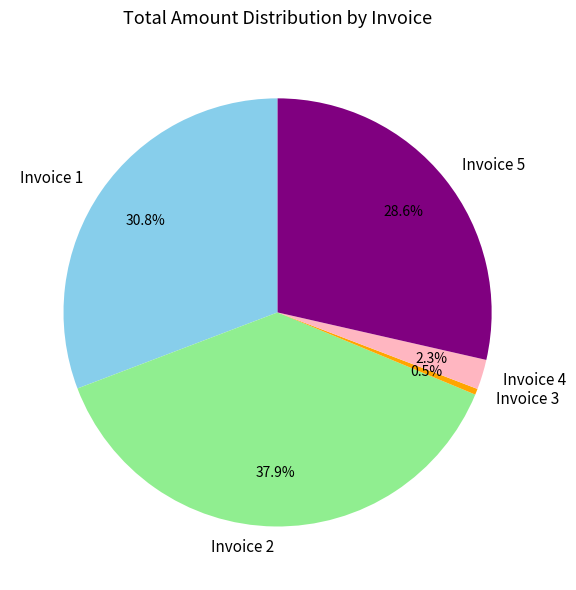

To the nearest percent, what percentage of the pie is Invoice 5?

29%